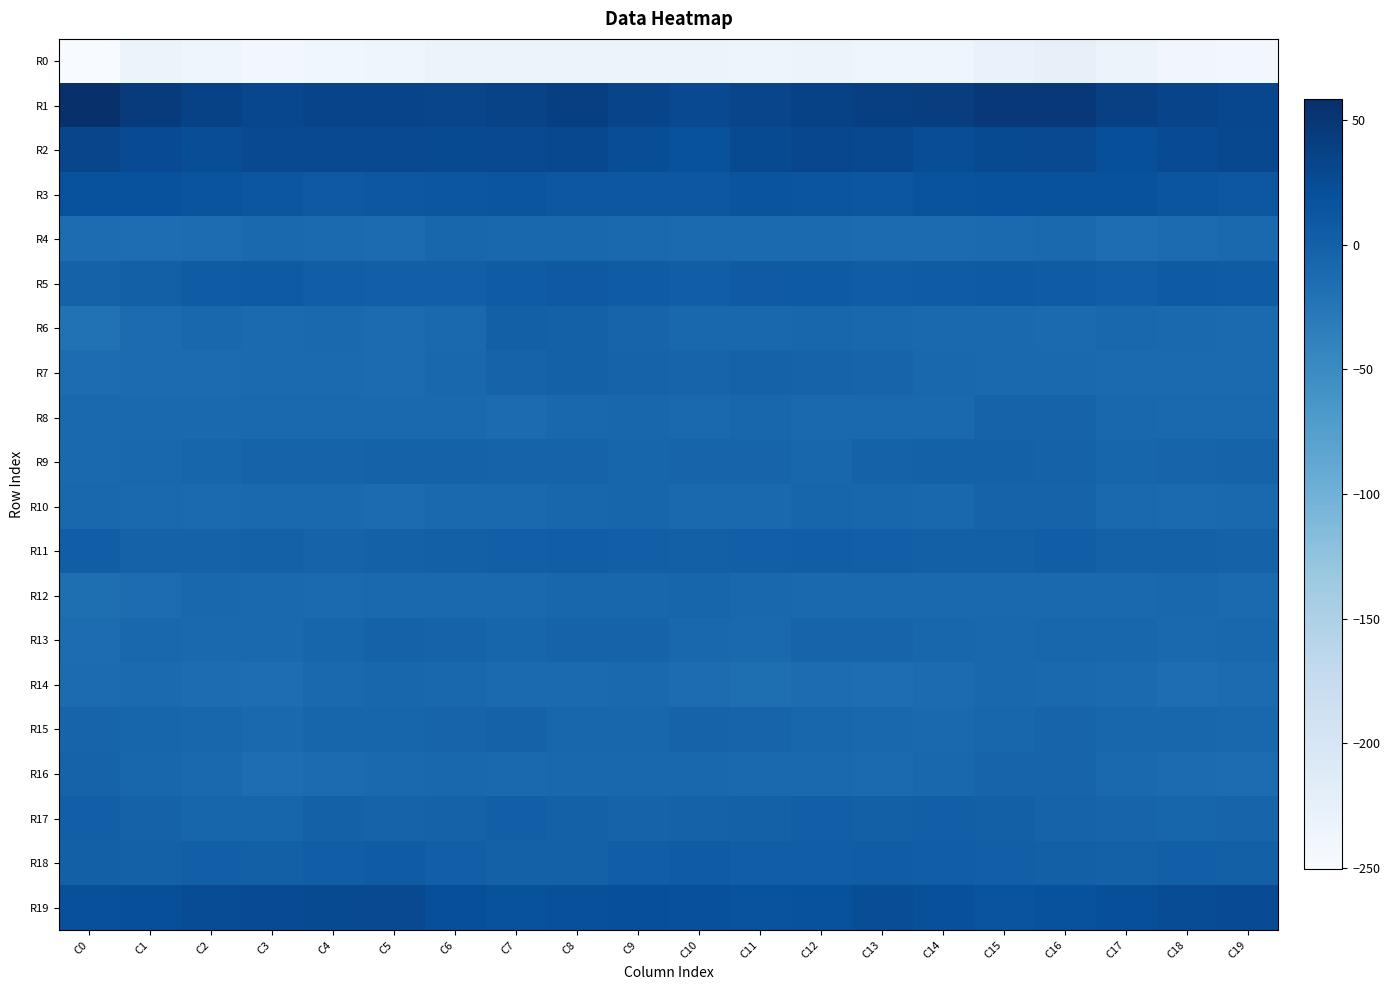

Rank the series by their maximum value, from lowest to highest.

R0, R14, R4, R12, R8, R16, R10, R13, R15, R7, R9, R6, R17, R11, R18, R5, R3, R19, R2, R1